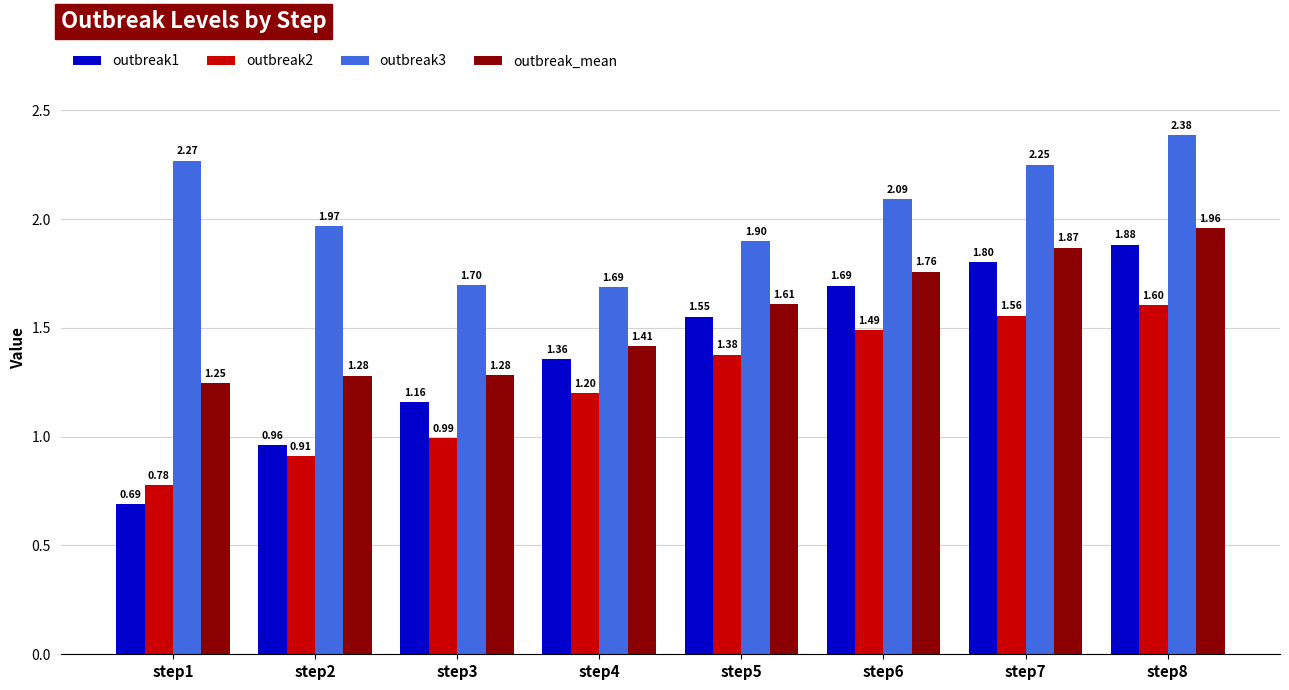

At how many categories does at least one series exceed 1?

8